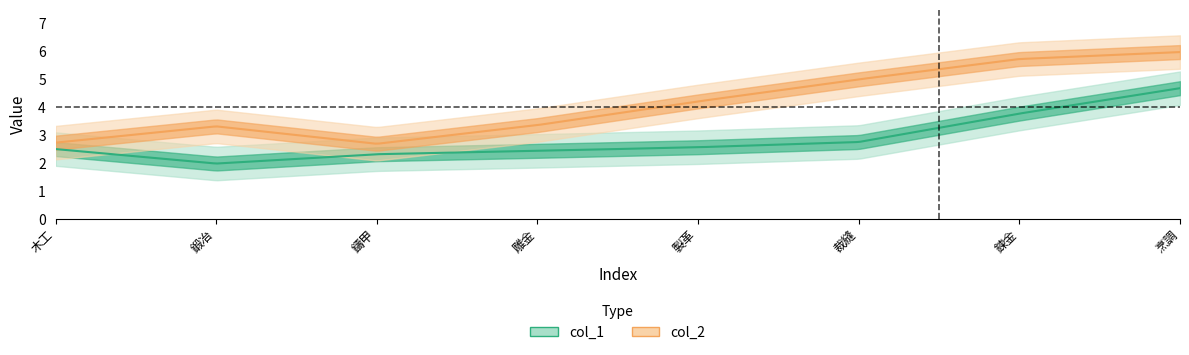

How many values in the col_2 series exceed 5?

2